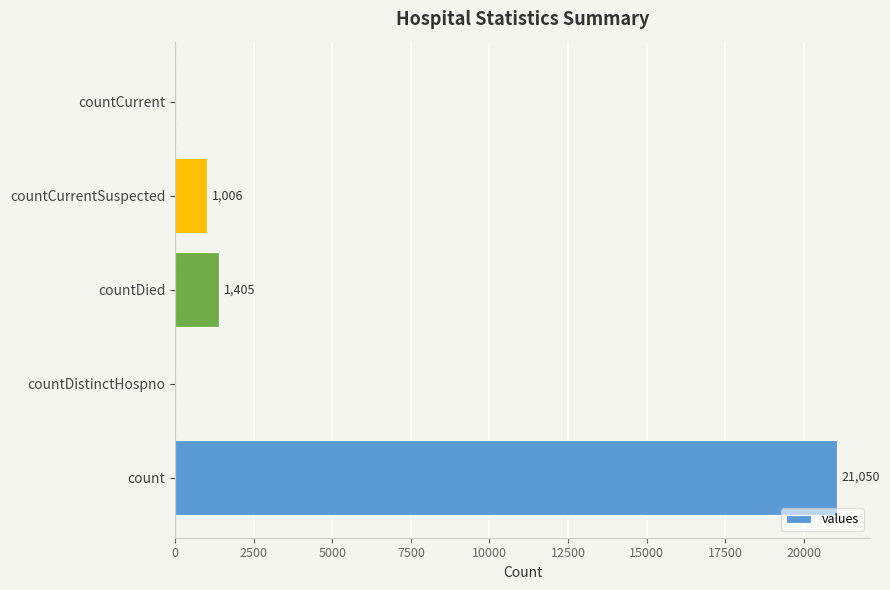

What is the average value?

4692